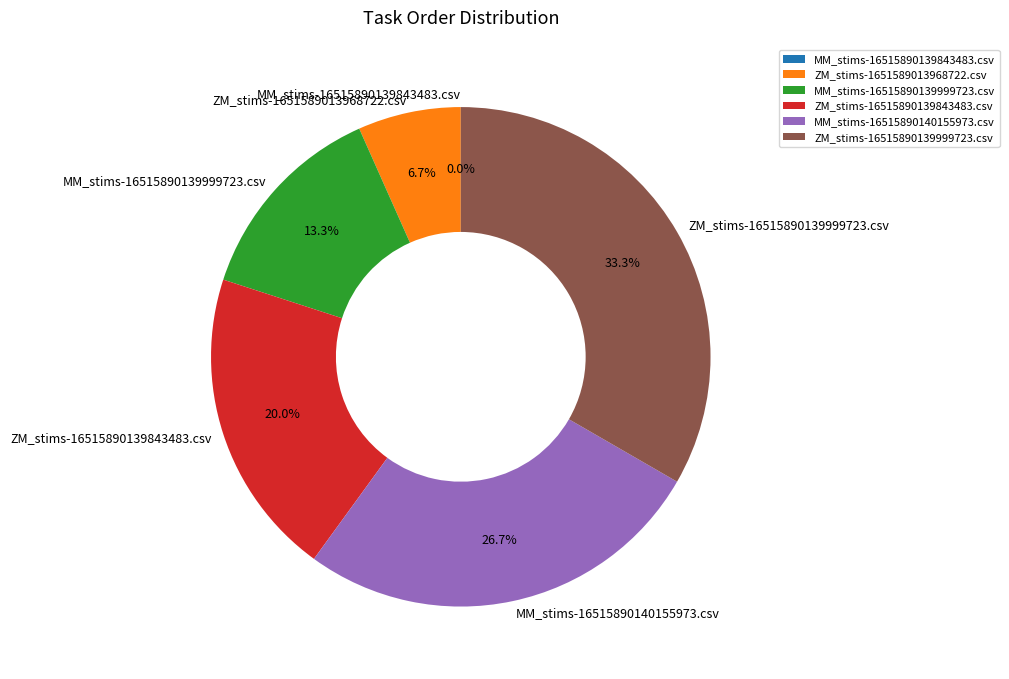

What percentage is NOT represented by ZM_stims-16515890139999723.csv?

66.7%